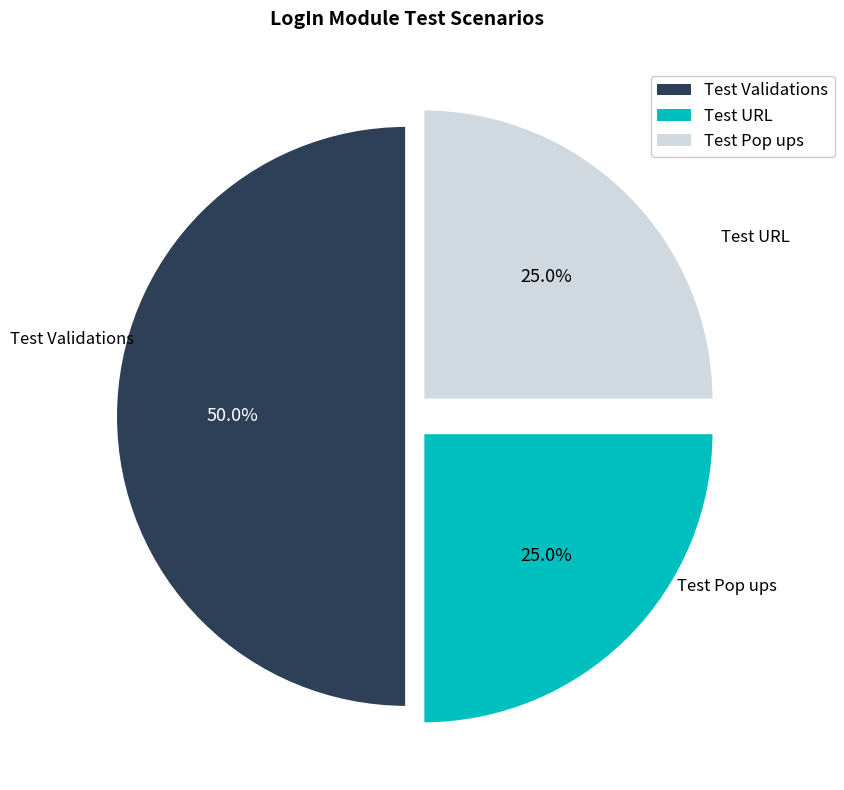

Does Test Pop ups account for over 50% of the chart?

No